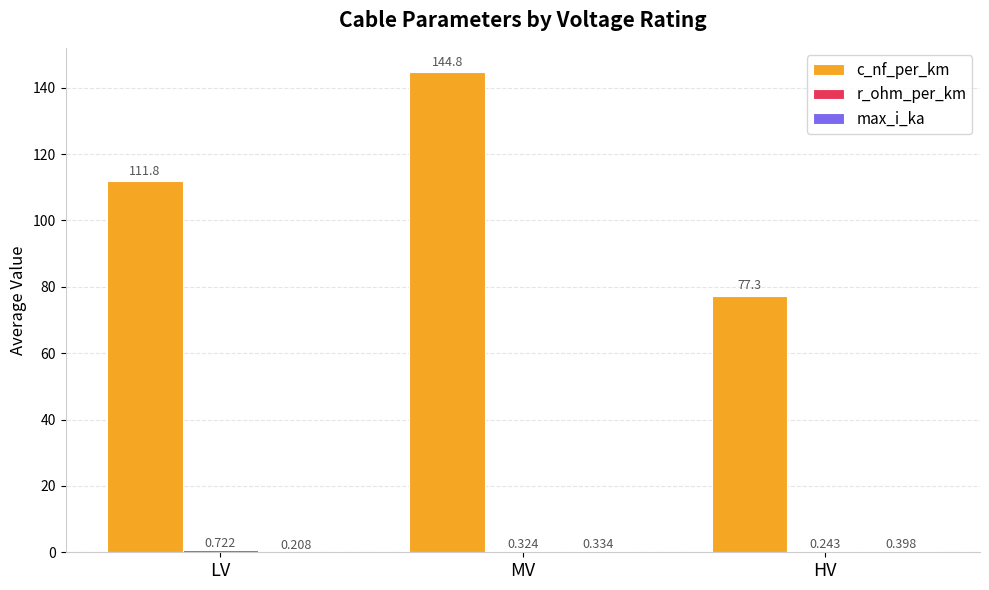

At which label does c_nf_per_km reach its peak?

MV